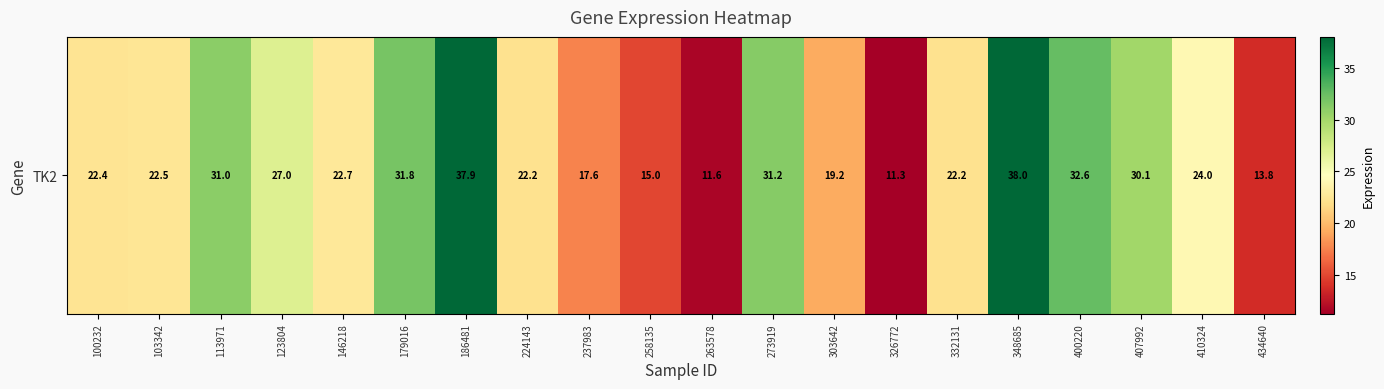

What is the sum of the values at 407992 and 348685?

68.1